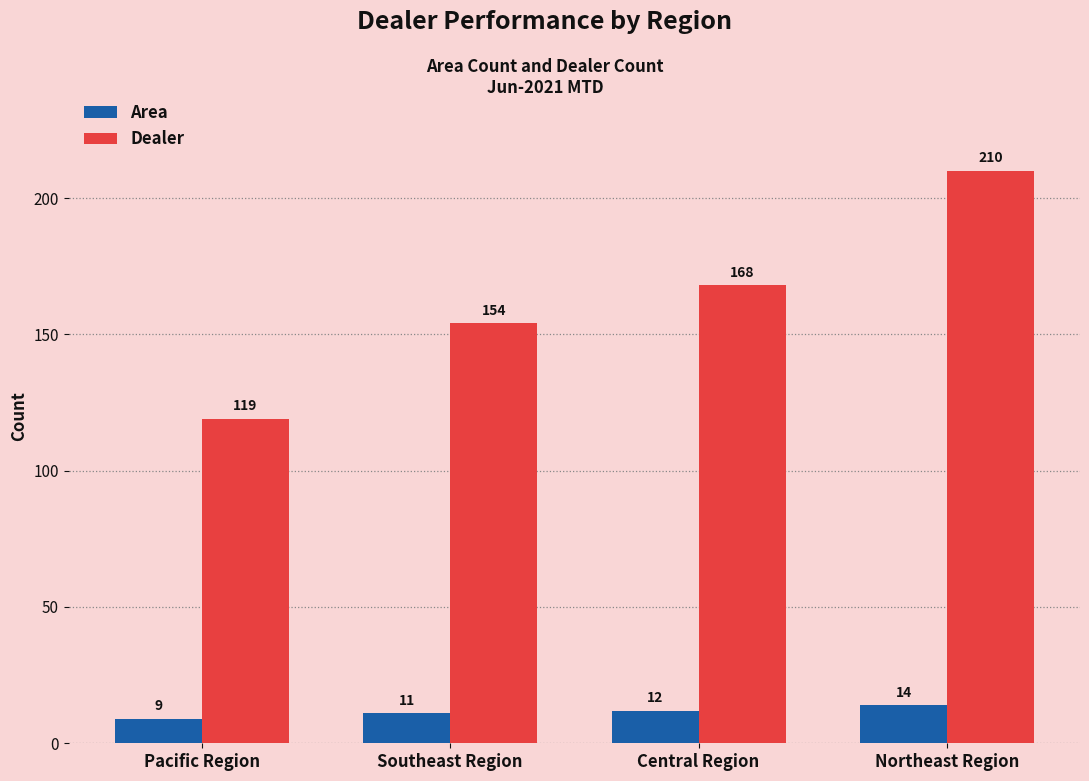

What is the value of the Area bar at the 4th from the left?

14